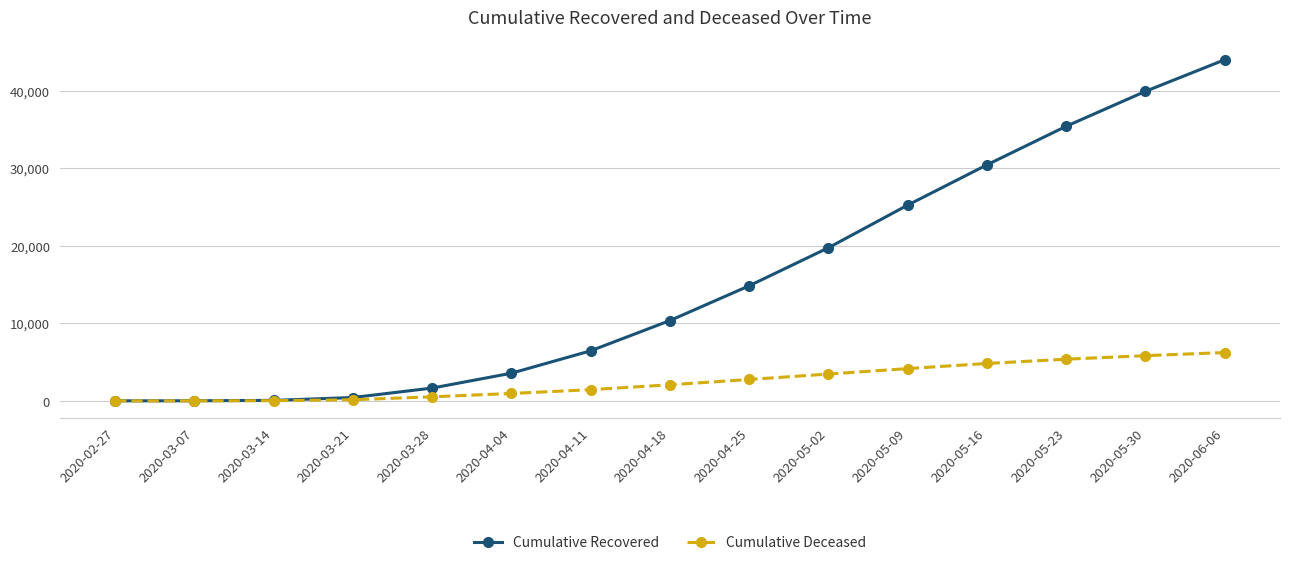

What is the label of the 11th point from the right?

2020-03-28